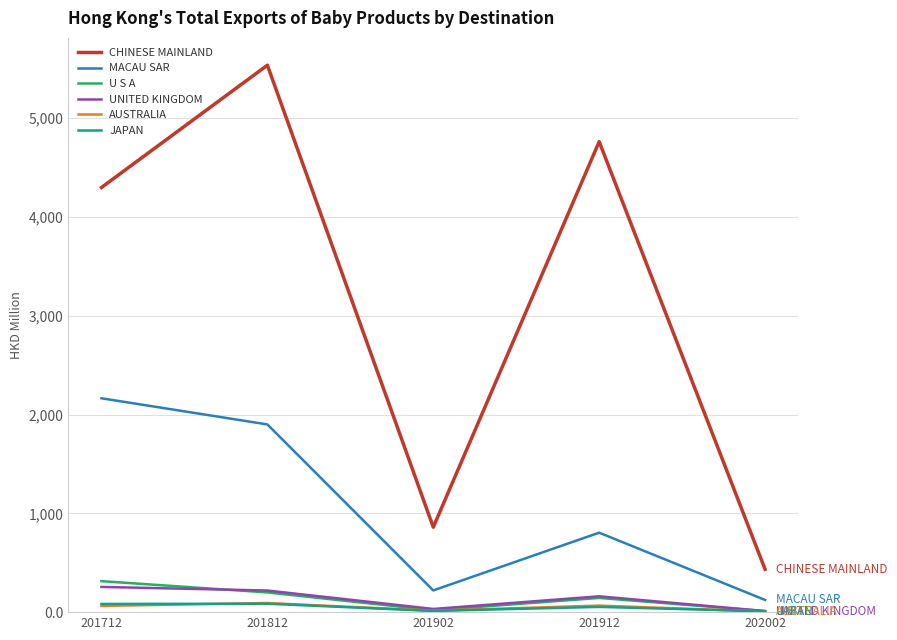

Is it true that AUSTRALIA equals 6.7 at 202002?

True